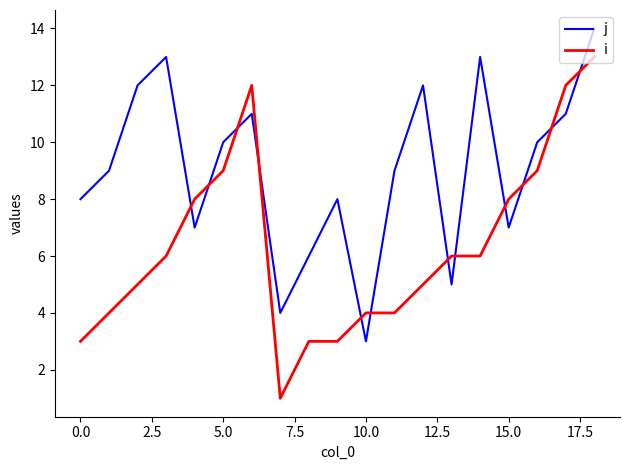

After their last crossing, which series has the higher values: i or j?

j